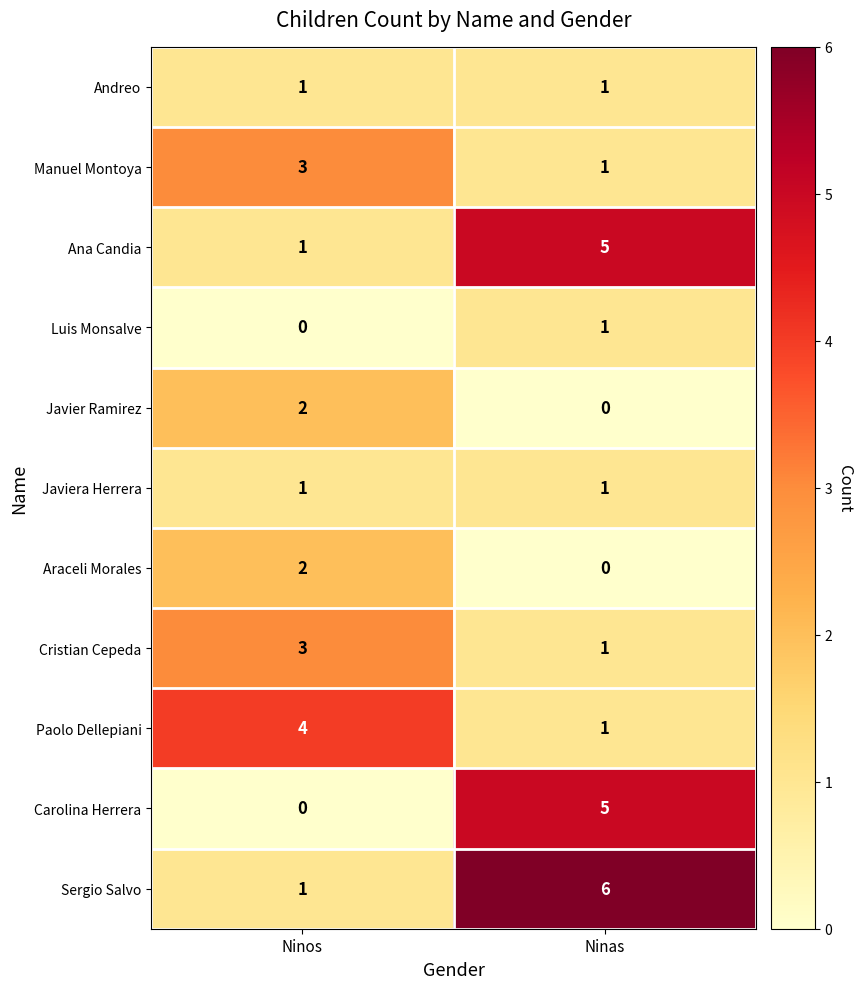

List the labels in order of Carolina Herrera value, largest first.

Ninas, Ninos